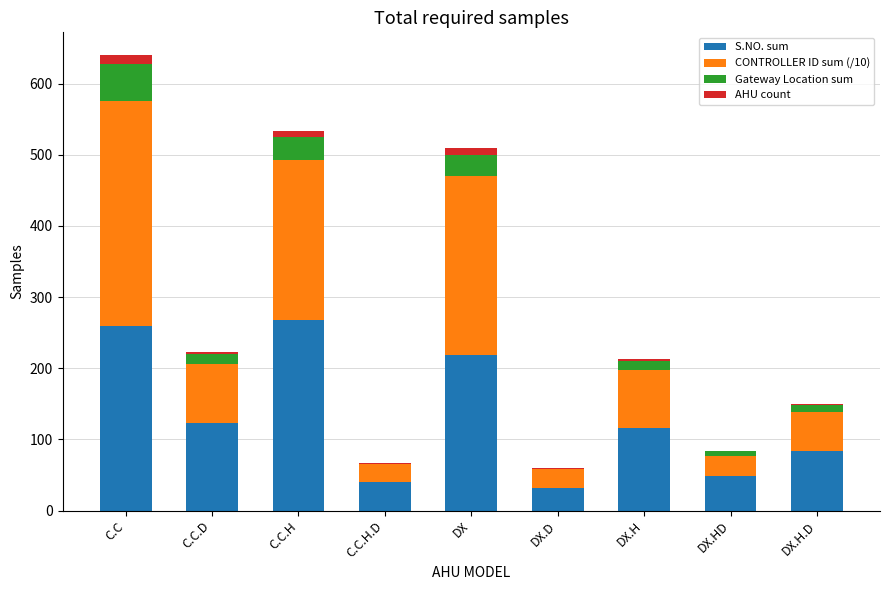

What is the sum of all S.NO. sum values?

1189